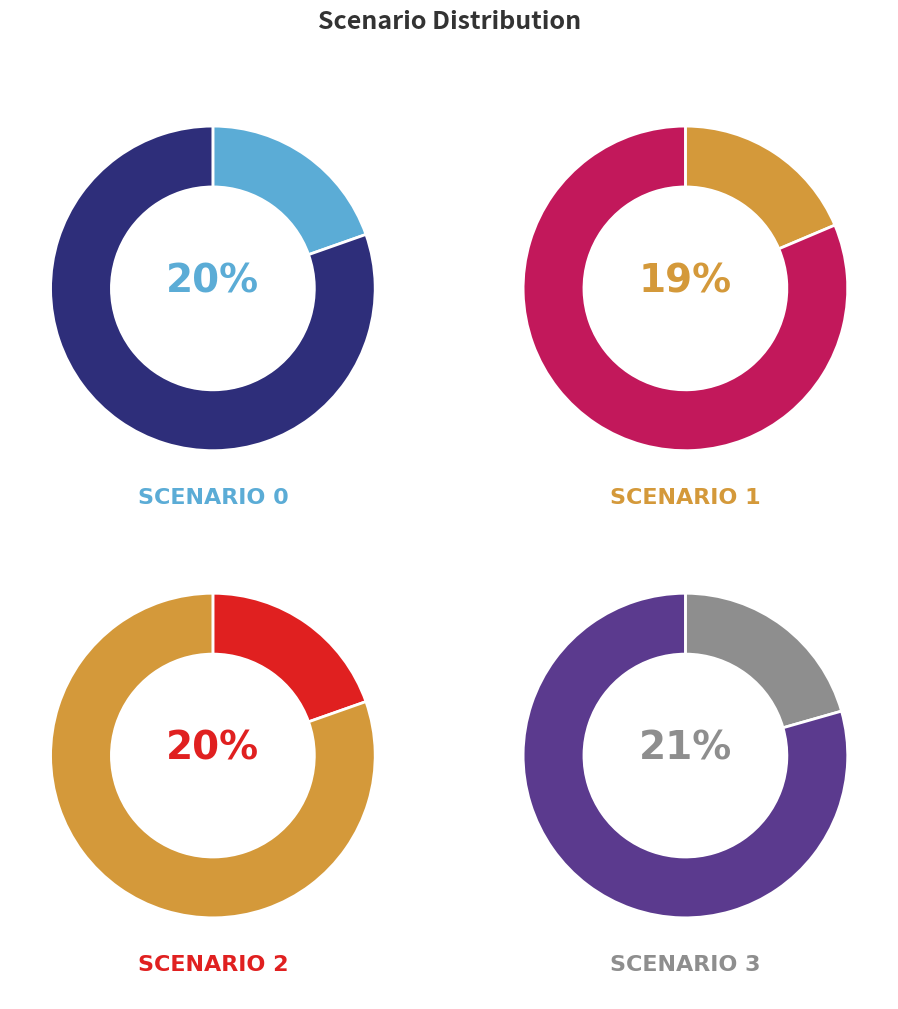

The 1 slice represents 32% of the pie. True or false?

False